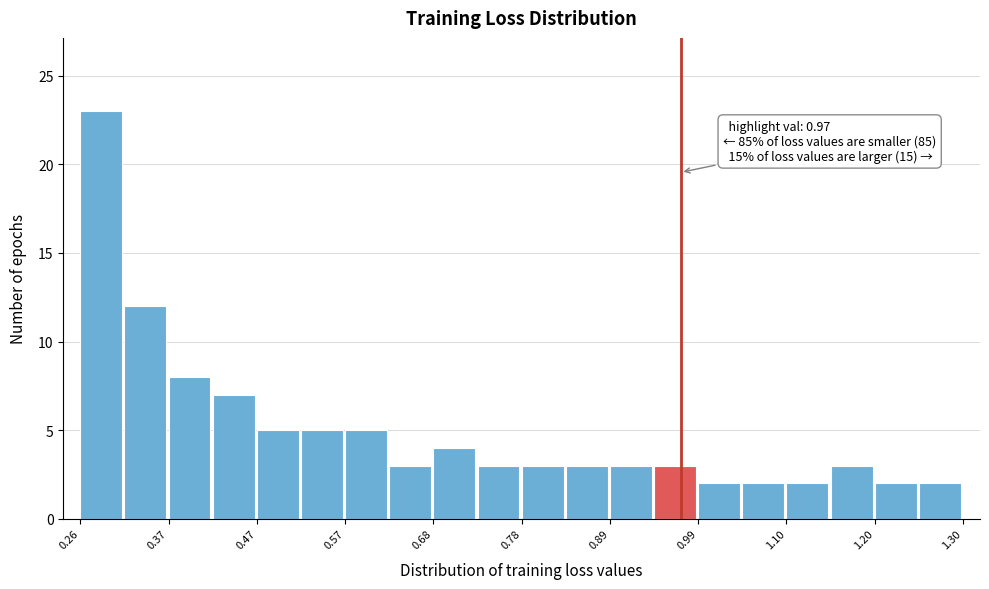

Read against the x-axis, roughly where is the centre of the tallest bar?

0.28